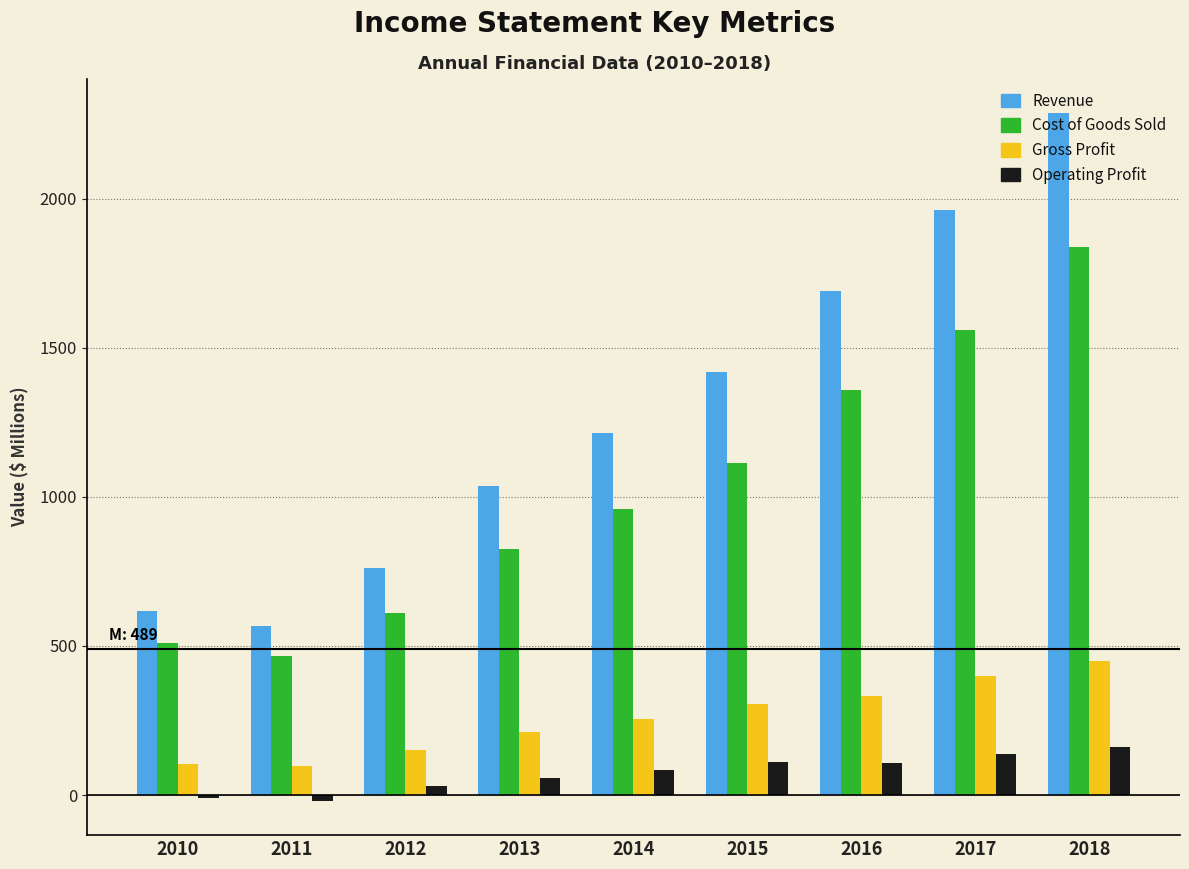

What is the difference between the Revenue values at 2015 and 2016?

273